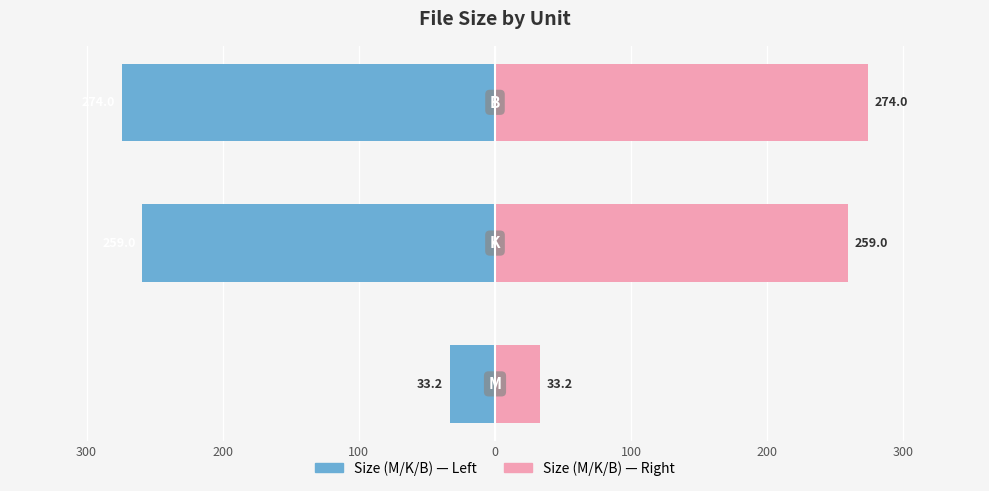

What is the maximum value shown in the chart?

274.0